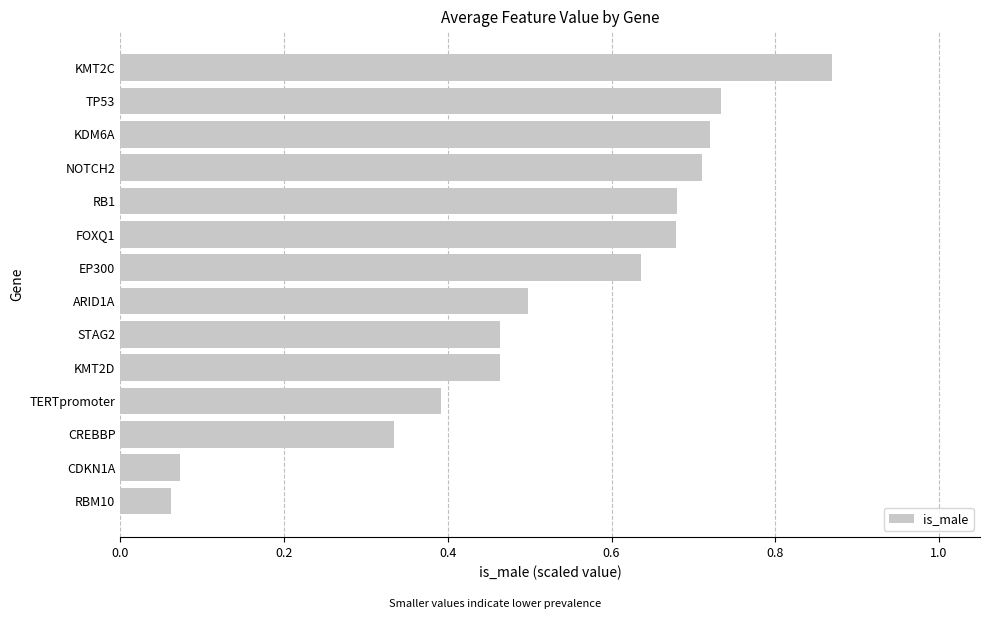

Which category has the highest value across all series?

KMT2C